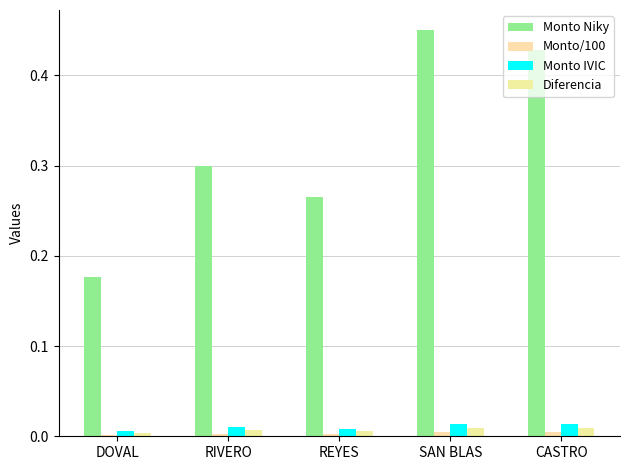

The Diferencia series shows 0.0 at RIVERO. True or false?

True